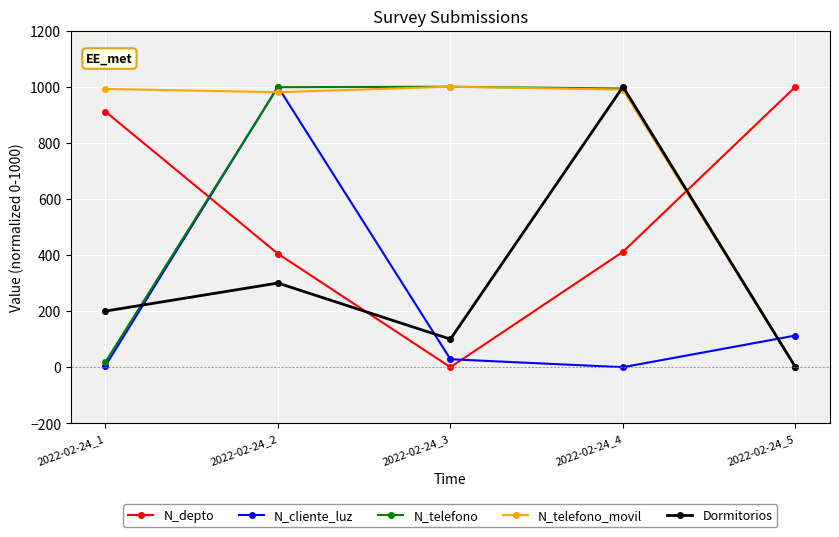

How many lines are shown in the chart?

5